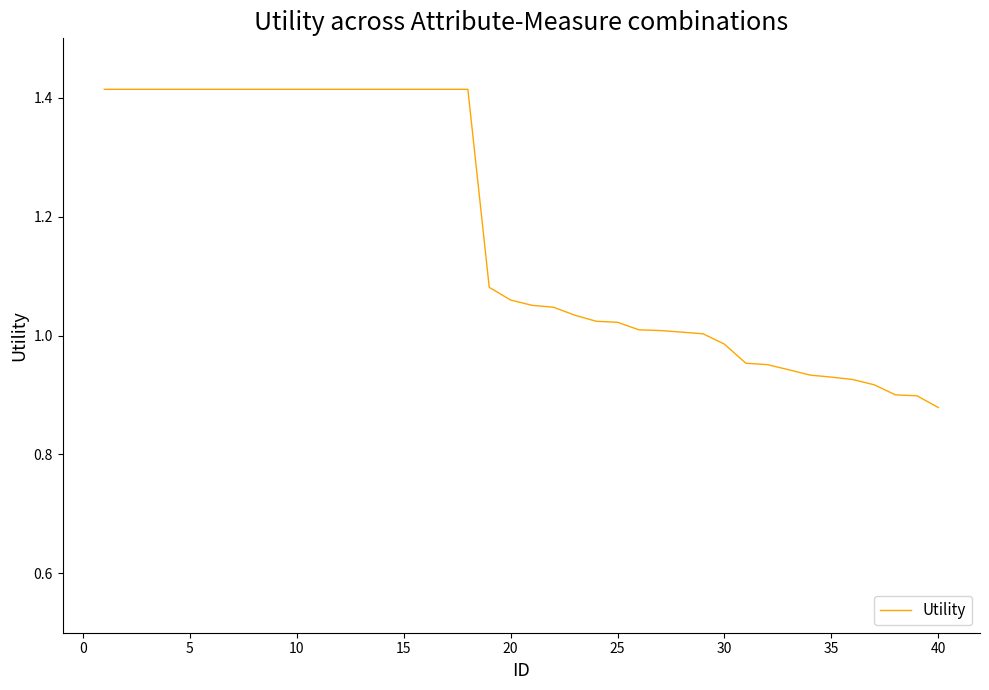

What is the difference between the maximum and minimum values?

0.5